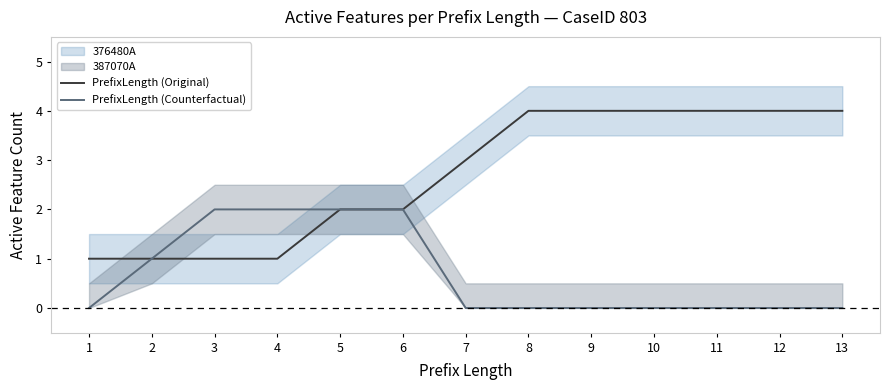

True or false: PrefixLength (Original) and PrefixLength (Counterfactual) cross at least once.

False